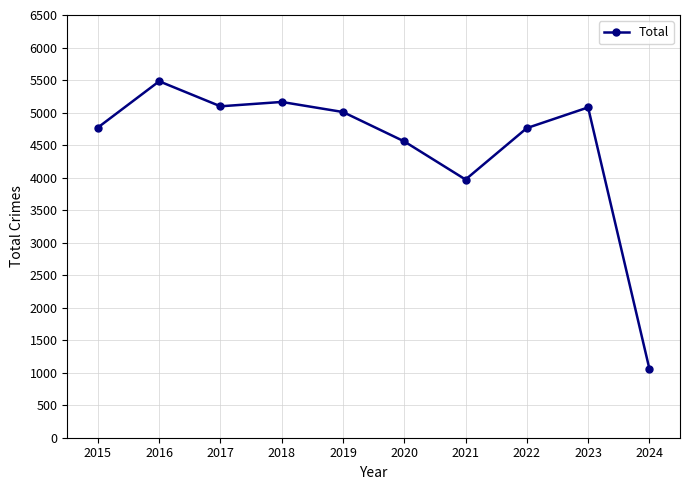

The value at 2021 is 949. True or false?

False